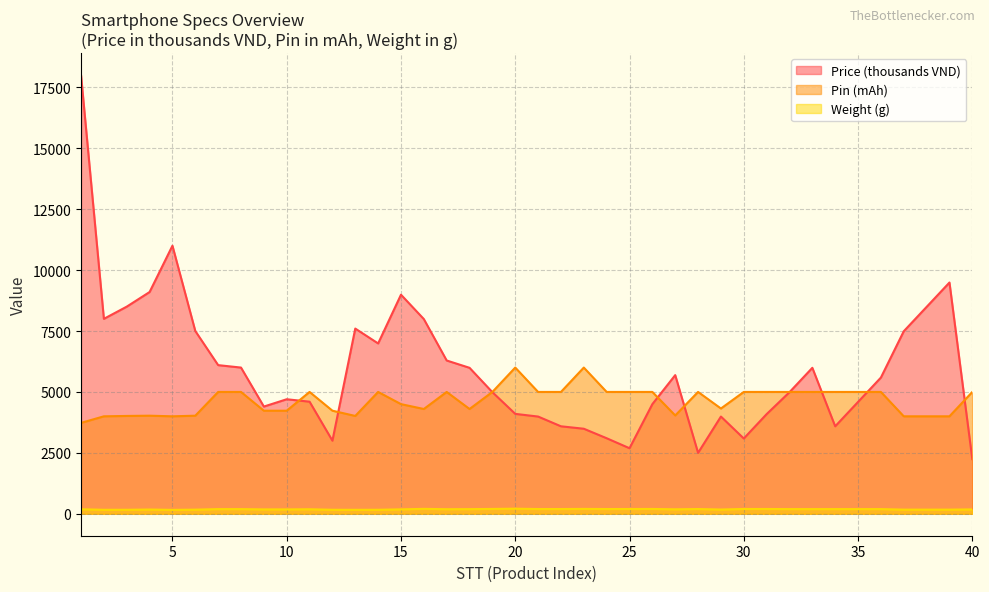

True or false: Price and Weight intersect in this chart.

False